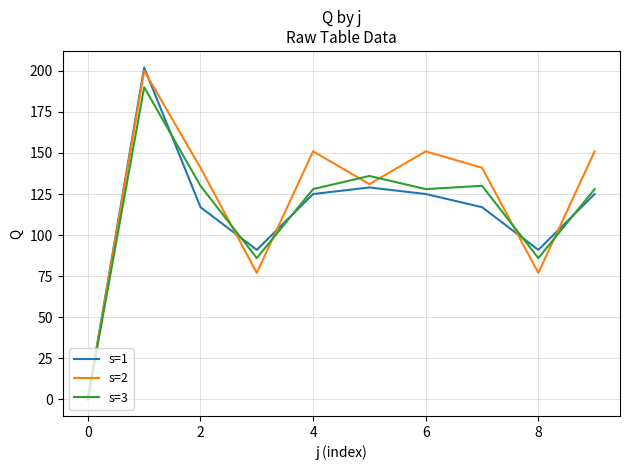

What is the maximum value shown in the chart?

202